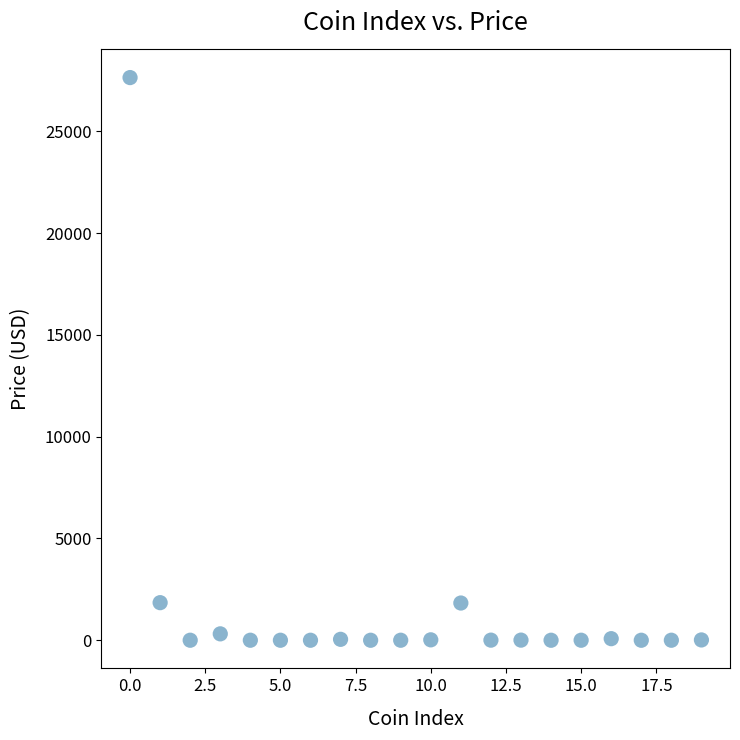

What is the range of Y values (max minus min)?

27645.8